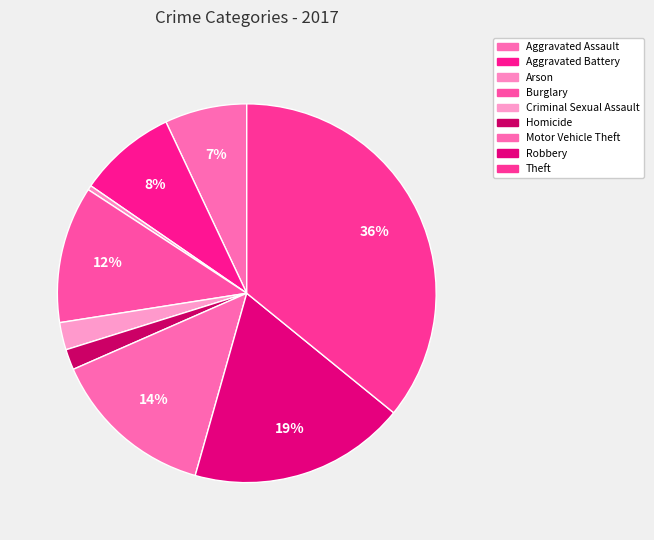

How many slices are in this pie chart?

9